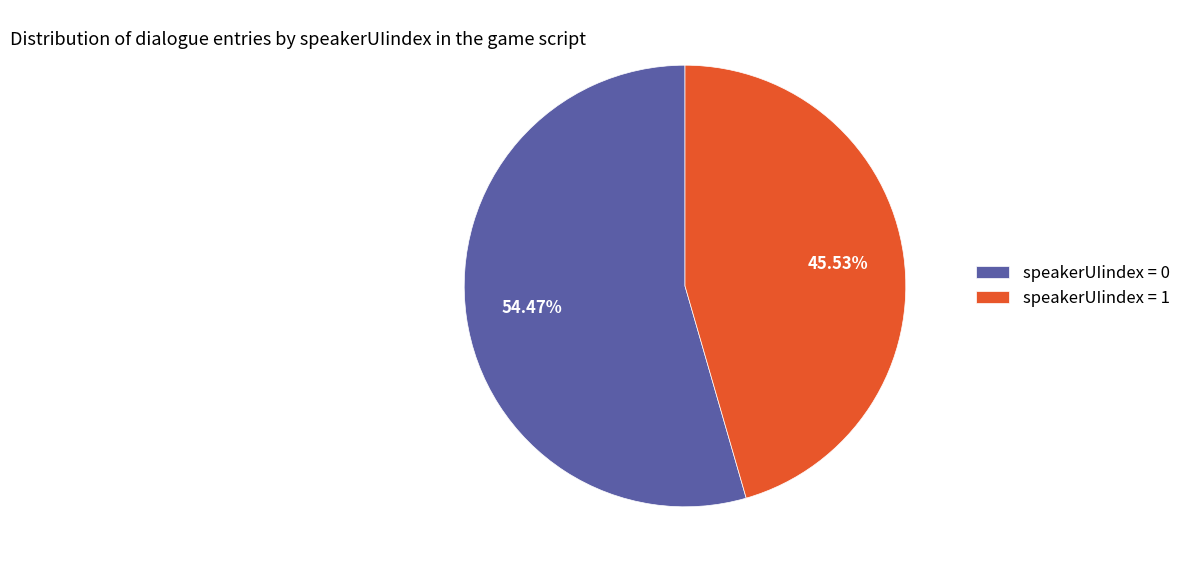

How many slices are in this pie chart?

2